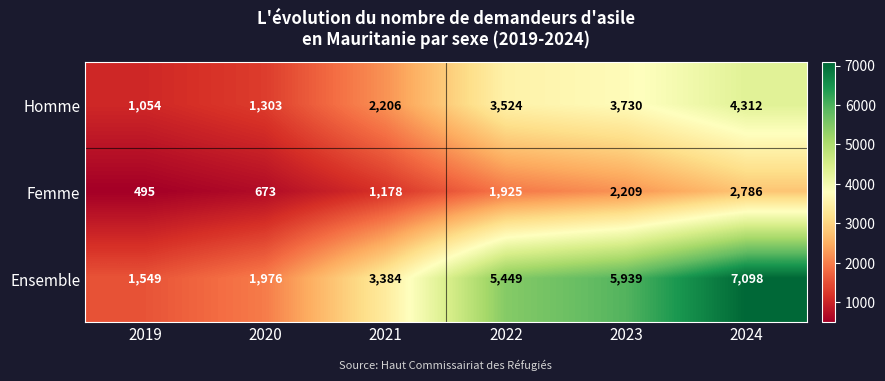

Is it true that Homme equals 686 at 2021?

False